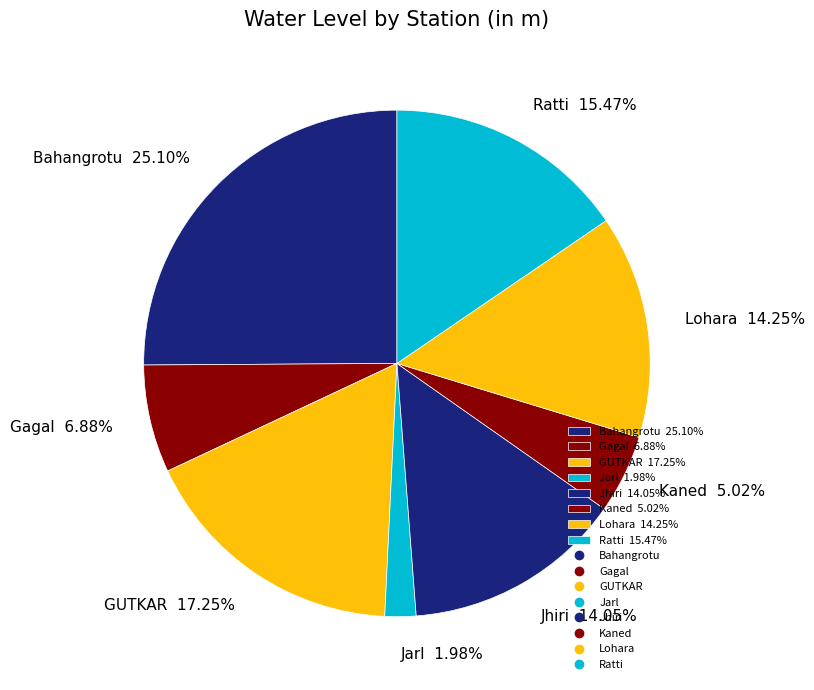

Does any single category account for the majority?

No